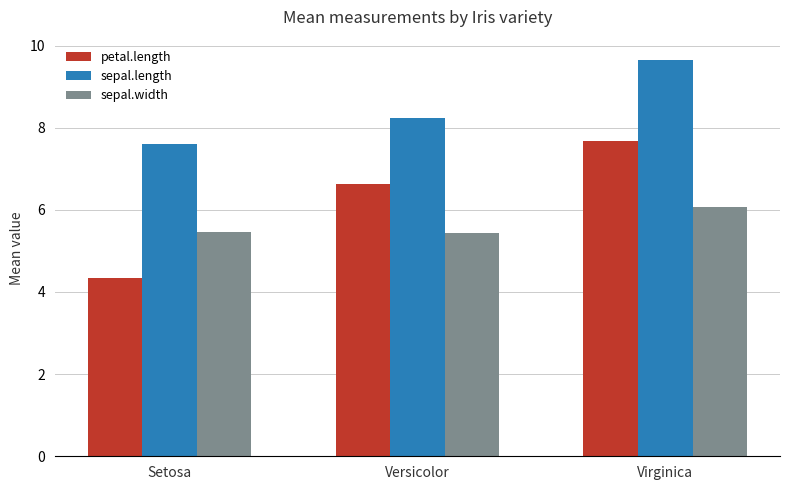

How many values in the sepal.length series are below 8?

1